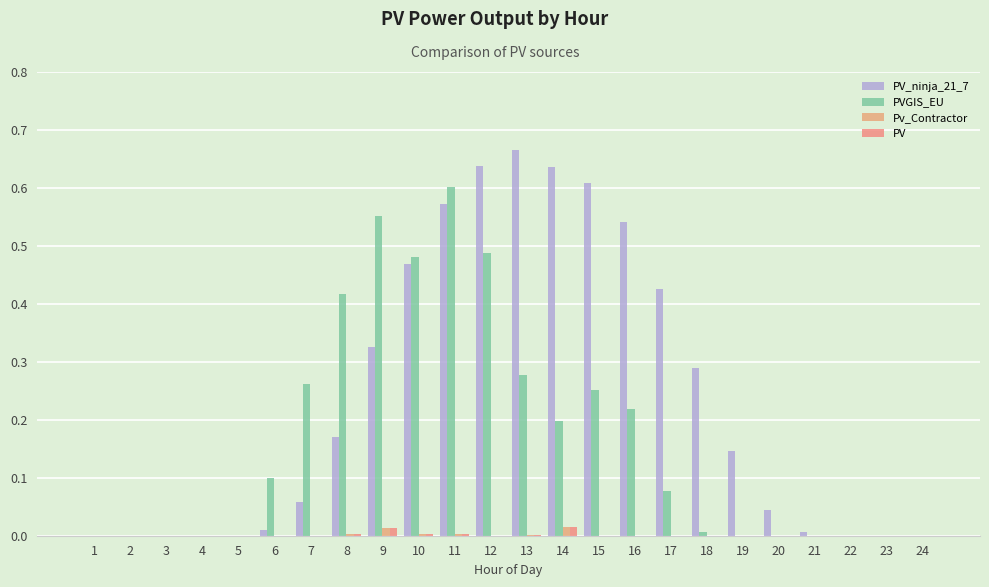

Which series changed the most between 1 and 7?

PVGIS_EU